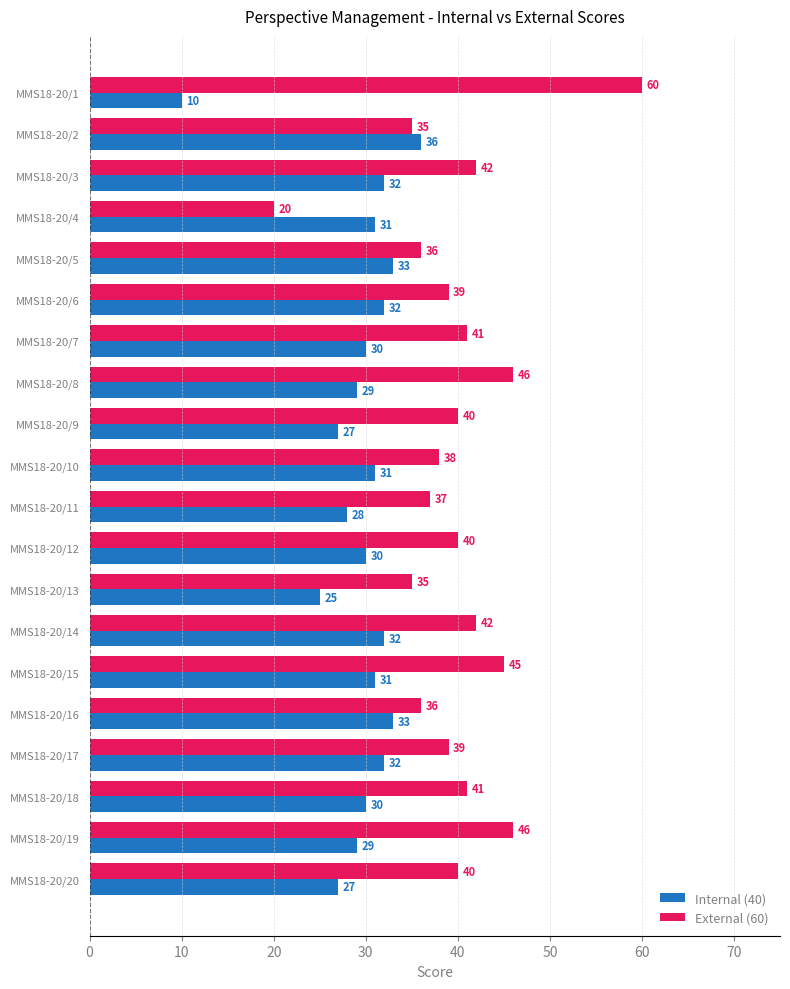

What is the total value across all series at MMS18-20/11?

65